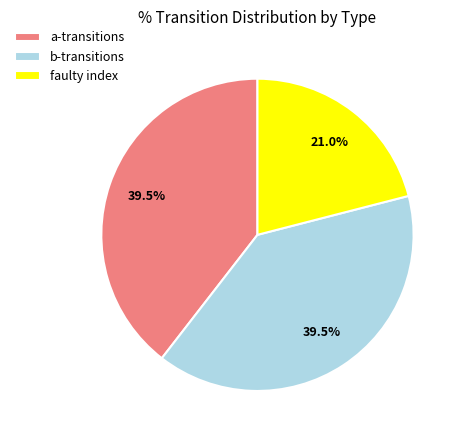

What is the total percentage of a-transitions and faulty index?

60.5%